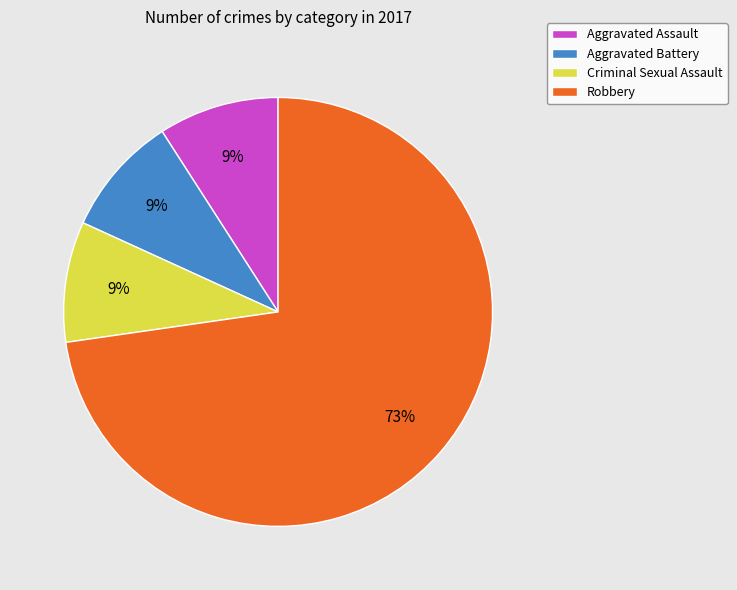

Is the sum of Robbery and Aggravated Assault greater than half?

Yes